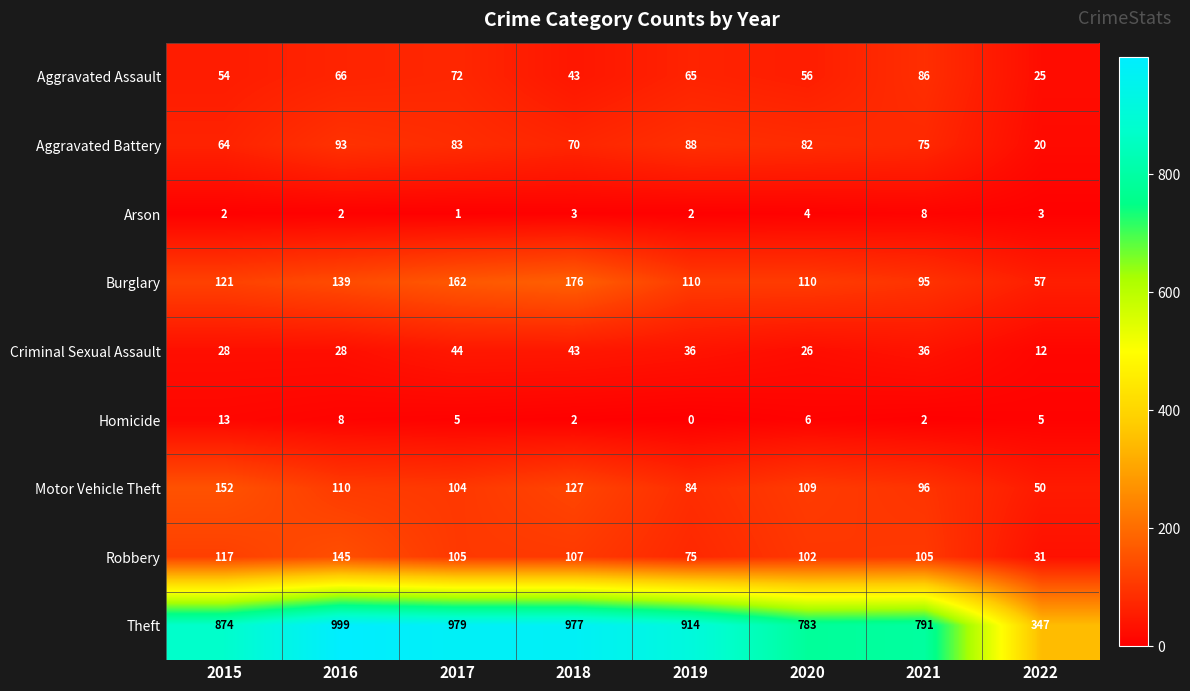

What is the total value across all series at 2019?

1374